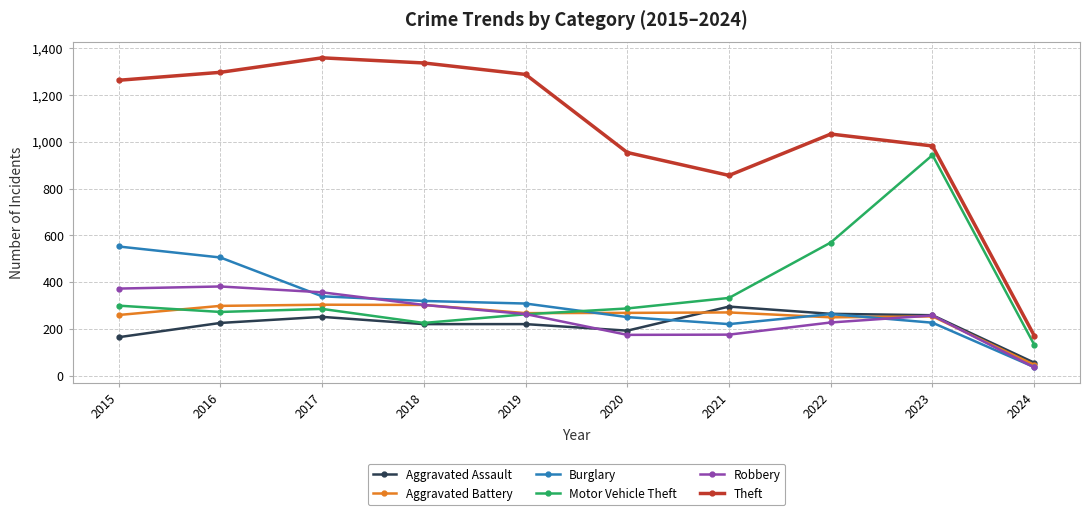

What is the difference between the Theft values at 2017 and 2020?

405